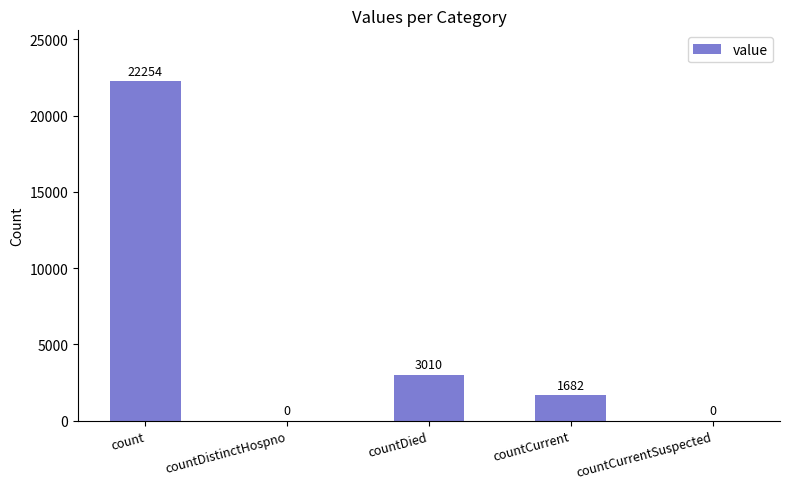

What is the sum of the values at countCurrentSuspected and countCurrent?

1682